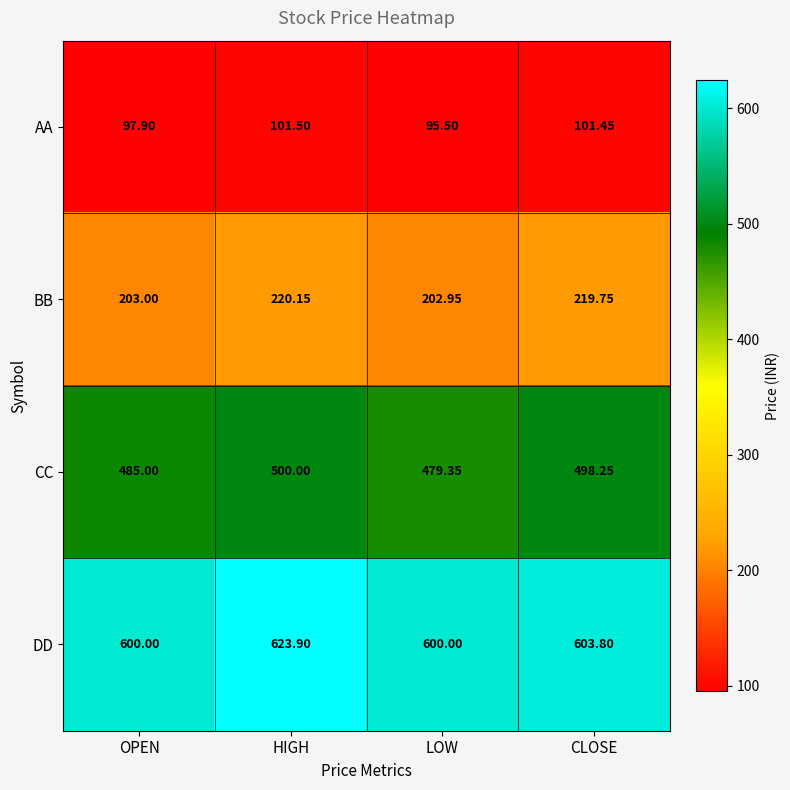

Which series has the widest spread of values?

DD